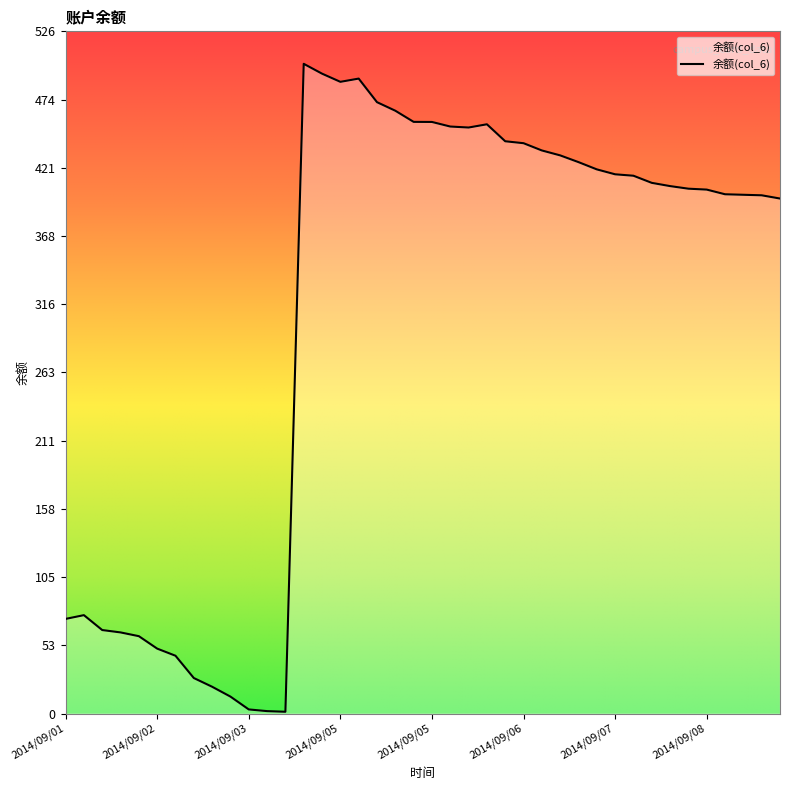

What is the greatest value displayed?

501.3